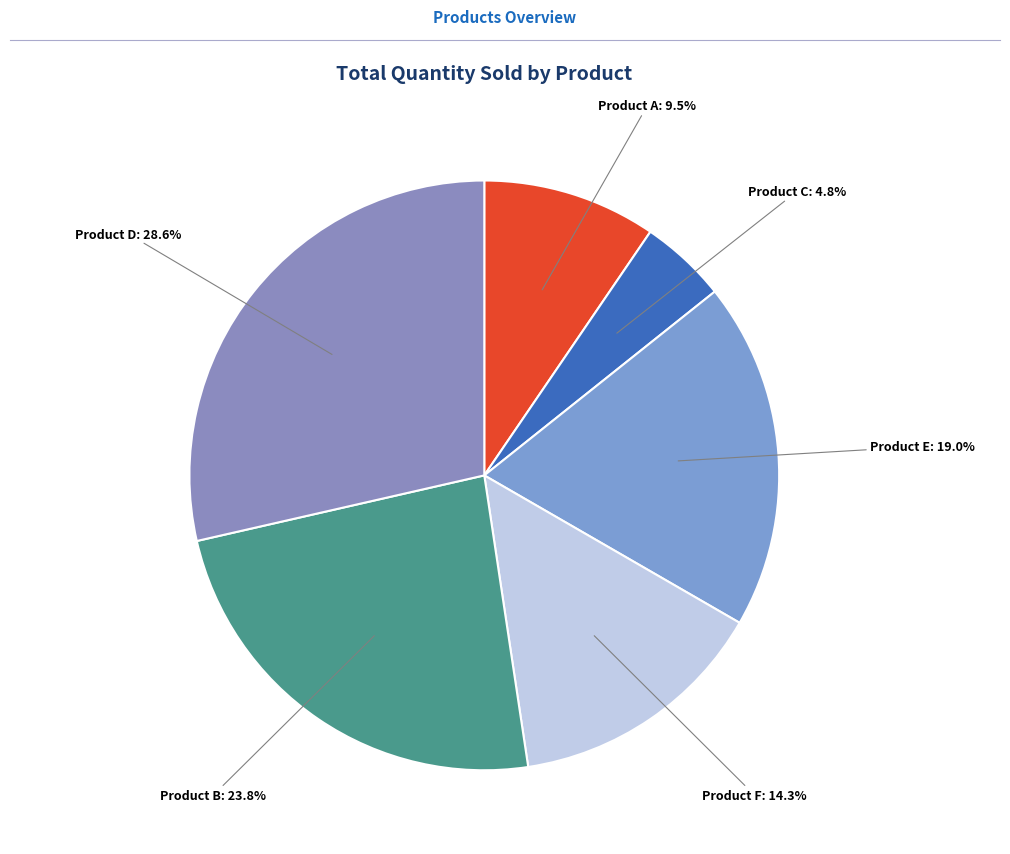

What is the ratio of the value at Product B to the value at Product D?

0.8